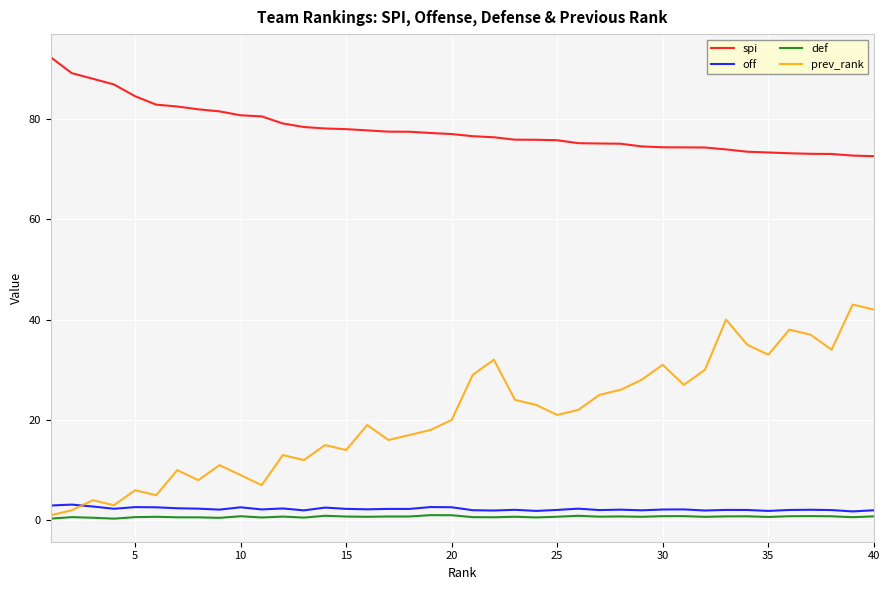

Which series has the largest total across all categories?

spi